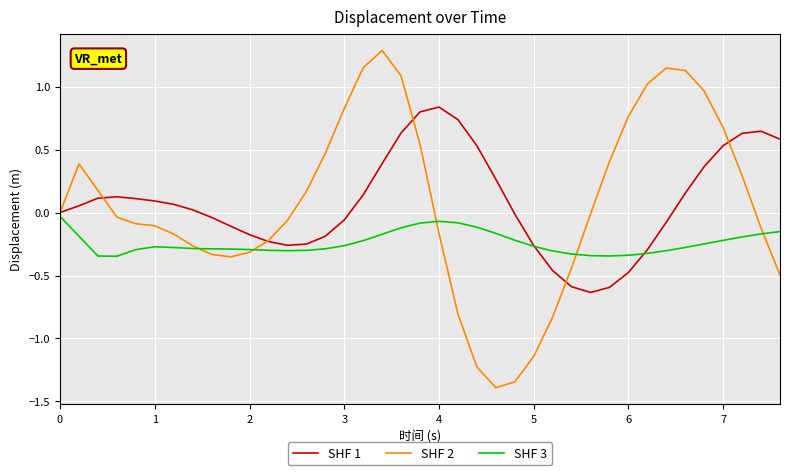

Rank the series by their maximum value, from highest to lowest.

SHF 2, SHF 1, SHF 3